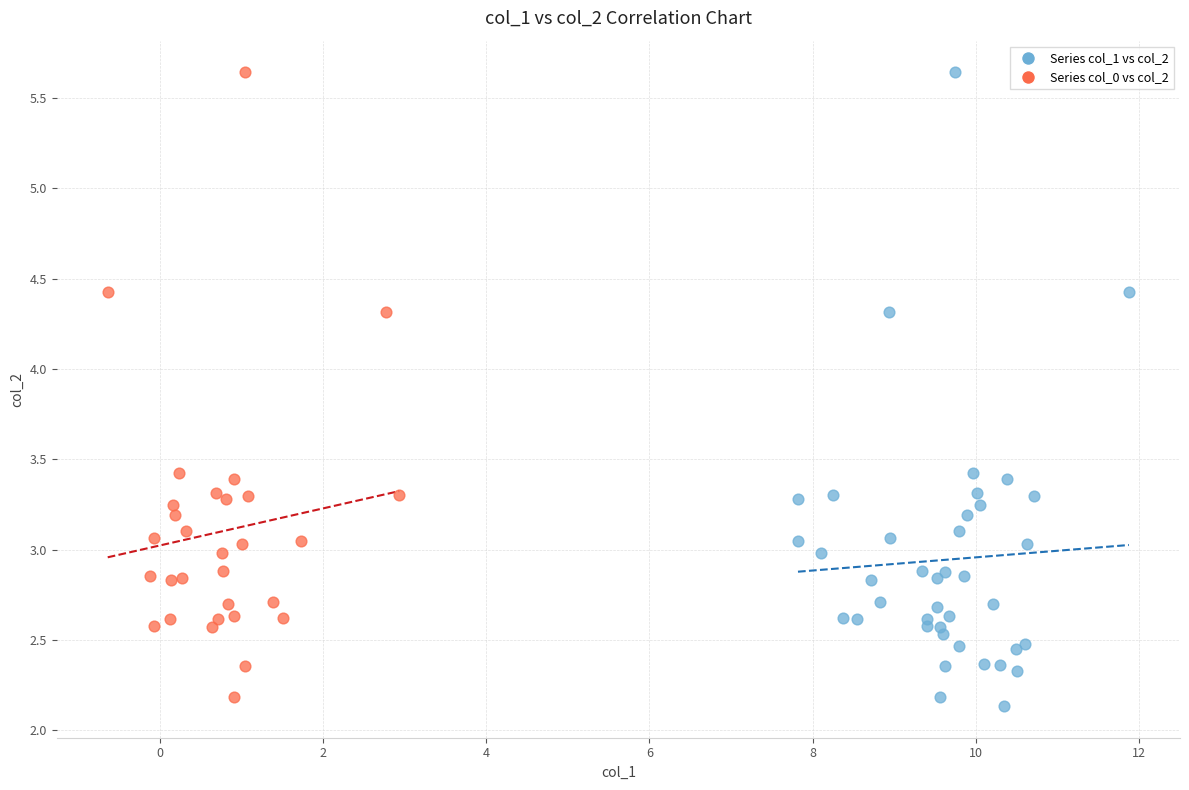

Which series has the widest spread of Y values?

Series col_1 vs col_2